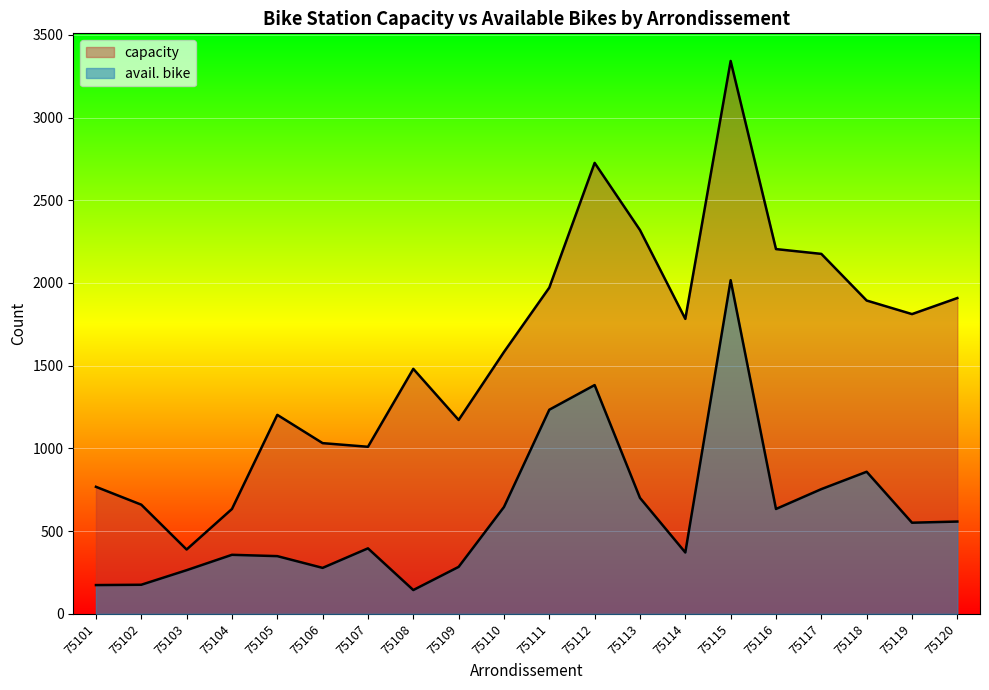

How many categories are shown in the chart?

20